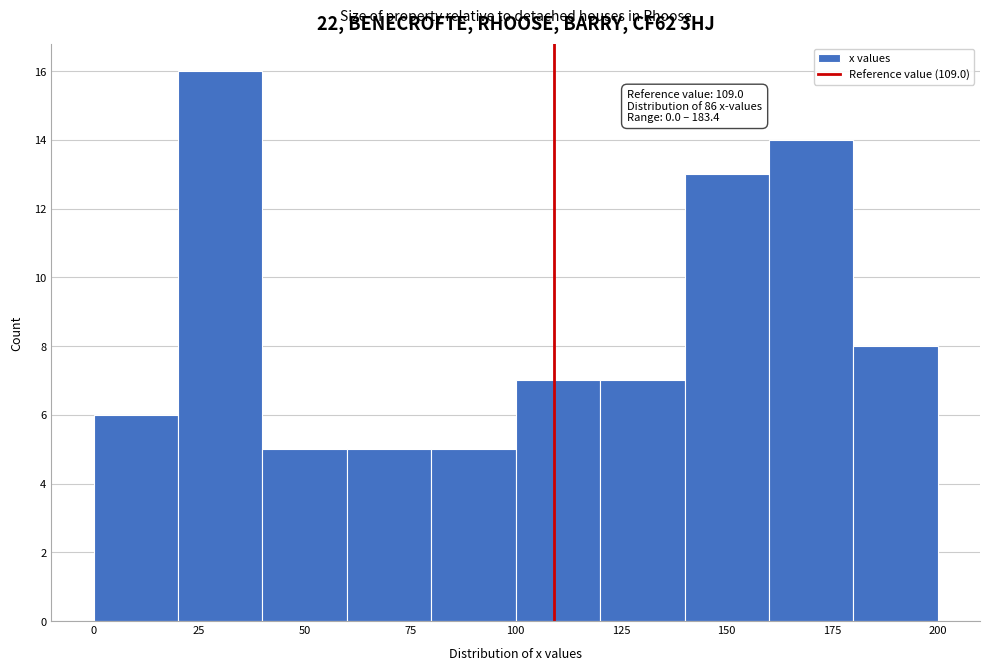

Which range on the x-axis has the tallest bar?

20 to 40